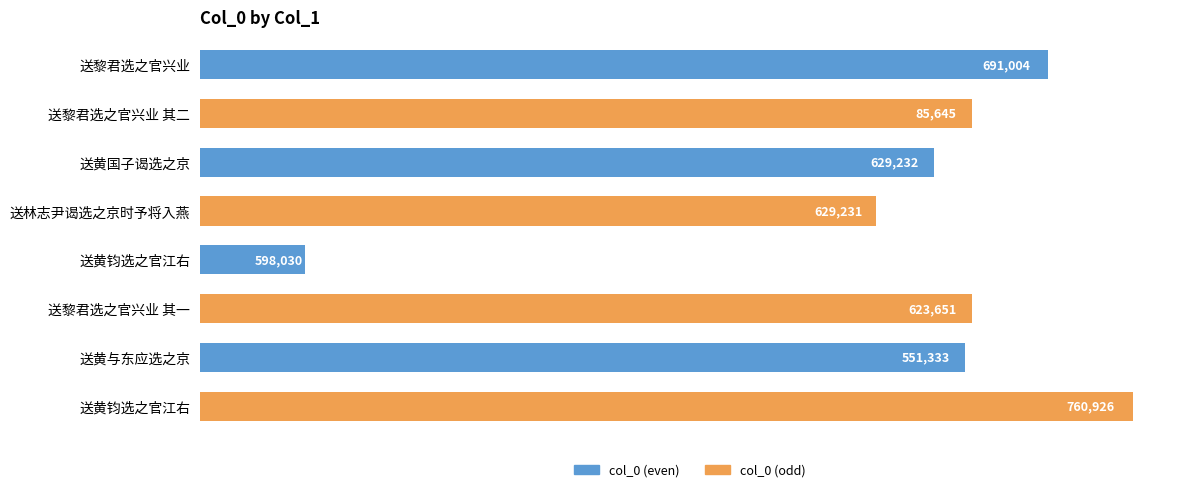

List the series in order of their overall mean, highest first.

col_0 (odd), col_0 (even)